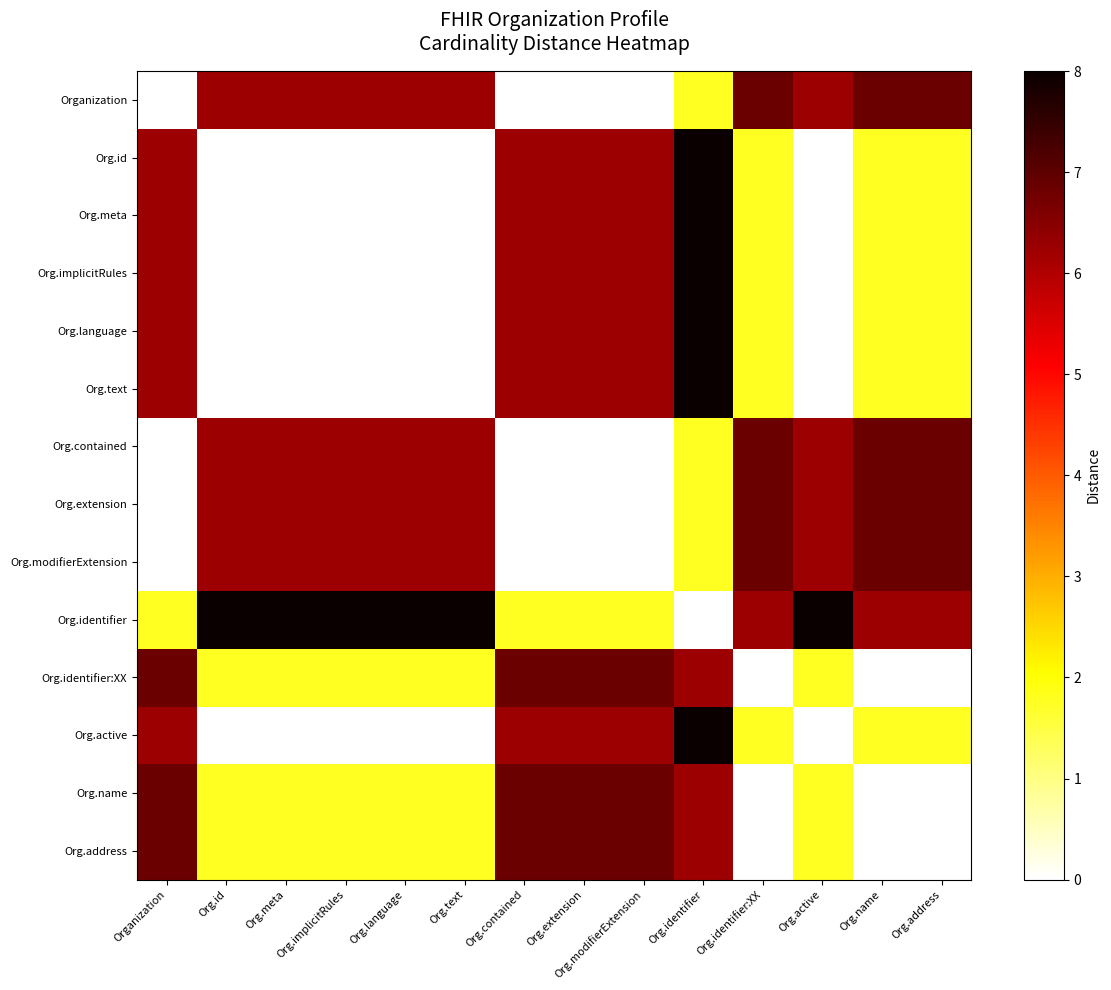

Reading left to right, what are all the values shown in this chart?

Organization: Organization=0.0	Org.id=6.2	Org.meta=6.2	Org.implicitRules=6.2	Org.language=6.2	Org.text=6.2	Org.contained=0.0	Org.extension=0.0	Org.modifierExtension=0.0	Org.identifier=1.8	Org.identifier:XX=6.8	Org.active=6.2	Org.name=6.8	Org.address=6.8
Org.id: Organization=6.2	Org.id=0.0	Org.meta=0.0	Org.implicitRules=0.0	Org.language=0.0	Org.text=0.0	Org.contained=6.2	Org.extension=6.2	Org.modifierExtension=6.2	Org.identifier=8.0	Org.identifier:XX=1.8	Org.active=0.0	Org.name=1.8	Org.address=1.8
Org.meta: Organization=6.2	Org.id=0.0	Org.meta=0.0	Org.implicitRules=0.0	Org.language=0.0	Org.text=0.0	Org.contained=6.2	Org.extension=6.2	Org.modifierExtension=6.2	Org.identifier=8.0	Org.identifier:XX=1.8	Org.active=0.0	Org.name=1.8	Org.address=1.8
Org.implicitRules: Organization=6.2	Org.id=0.0	Org.meta=0.0	Org.implicitRules=0.0	Org.language=0.0	Org.text=0.0	Org.contained=6.2	Org.extension=6.2	Org.modifierExtension=6.2	Org.identifier=8.0	Org.identifier:XX=1.8	Org.active=0.0	Org.name=1.8	Org.address=1.8
Org.language: Organization=6.2	Org.id=0.0	Org.meta=0.0	Org.implicitRules=0.0	Org.language=0.0	Org.text=0.0	Org.contained=6.2	Org.extension=6.2	Org.modifierExtension=6.2	Org.identifier=8.0	Org.identifier:XX=1.8	Org.active=0.0	Org.name=1.8	Org.address=1.8
Org.text: Organization=6.2	Org.id=0.0	Org.meta=0.0	Org.implicitRules=0.0	Org.language=0.0	Org.text=0.0	Org.contained=6.2	Org.extension=6.2	Org.modifierExtension=6.2	Org.identifier=8.0	Org.identifier:XX=1.8	Org.active=0.0	Org.name=1.8	Org.address=1.8
Org.contained: Organization=0.0	Org.id=6.2	Org.meta=6.2	Org.implicitRules=6.2	Org.language=6.2	Org.text=6.2	Org.contained=0.0	Org.extension=0.0	Org.modifierExtension=0.0	Org.identifier=1.8	Org.identifier:XX=6.8	Org.active=6.2	Org.name=6.8	Org.address=6.8
Org.extension: Organization=0.0	Org.id=6.2	Org.meta=6.2	Org.implicitRules=6.2	Org.language=6.2	Org.text=6.2	Org.contained=0.0	Org.extension=0.0	Org.modifierExtension=0.0	Org.identifier=1.8	Org.identifier:XX=6.8	Org.active=6.2	Org.name=6.8	Org.address=6.8
Org.modifierExtension: Organization=0.0	Org.id=6.2	Org.meta=6.2	Org.implicitRules=6.2	Org.language=6.2	Org.text=6.2	Org.contained=0.0	Org.extension=0.0	Org.modifierExtension=0.0	Org.identifier=1.8	Org.identifier:XX=6.8	Org.active=6.2	Org.name=6.8	Org.address=6.8
Org.identifier: Organization=1.8	Org.id=8.0	Org.meta=8.0	Org.implicitRules=8.0	Org.language=8.0	Org.text=8.0	Org.contained=1.8	Org.extension=1.8	Org.modifierExtension=1.8	Org.identifier=0.0	Org.identifier:XX=6.2	Org.active=8.0	Org.name=6.2	Org.address=6.2
Org.identifier:XX: Organization=6.8	Org.id=1.8	Org.meta=1.8	Org.implicitRules=1.8	Org.language=1.8	Org.text=1.8	Org.contained=6.8	Org.extension=6.8	Org.modifierExtension=6.8	Org.identifier=6.2	Org.identifier:XX=0.0	Org.active=1.8	Org.name=0.0	Org.address=0.0
Org.active: Organization=6.2	Org.id=0.0	Org.meta=0.0	Org.implicitRules=0.0	Org.language=0.0	Org.text=0.0	Org.contained=6.2	Org.extension=6.2	Org.modifierExtension=6.2	Org.identifier=8.0	Org.identifier:XX=1.8	Org.active=0.0	Org.name=1.8	Org.address=1.8
Org.name: Organization=6.8	Org.id=1.8	Org.meta=1.8	Org.implicitRules=1.8	Org.language=1.8	Org.text=1.8	Org.contained=6.8	Org.extension=6.8	Org.modifierExtension=6.8	Org.identifier=6.2	Org.identifier:XX=0.0	Org.active=1.8	Org.name=0.0	Org.address=0.0
Org.address: Organization=6.8	Org.id=1.8	Org.meta=1.8	Org.implicitRules=1.8	Org.language=1.8	Org.text=1.8	Org.contained=6.8	Org.extension=6.8	Org.modifierExtension=6.8	Org.identifier=6.2	Org.identifier:XX=0.0	Org.active=1.8	Org.name=0.0	Org.address=0.0